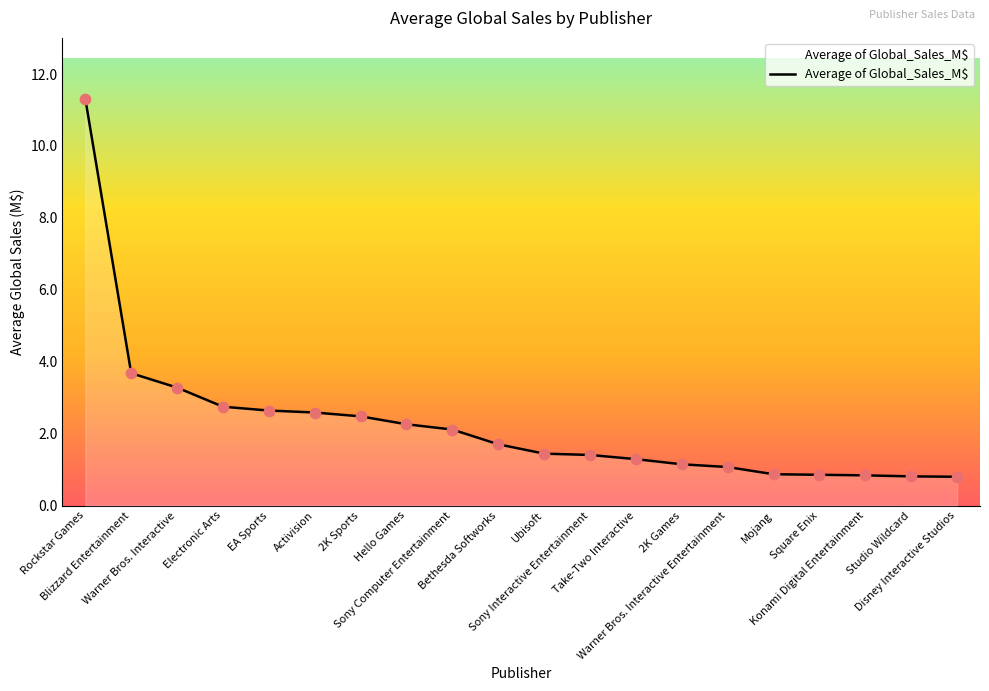

What is the change in value from Electronic Arts to Sony Computer Entertainment?

-0.6